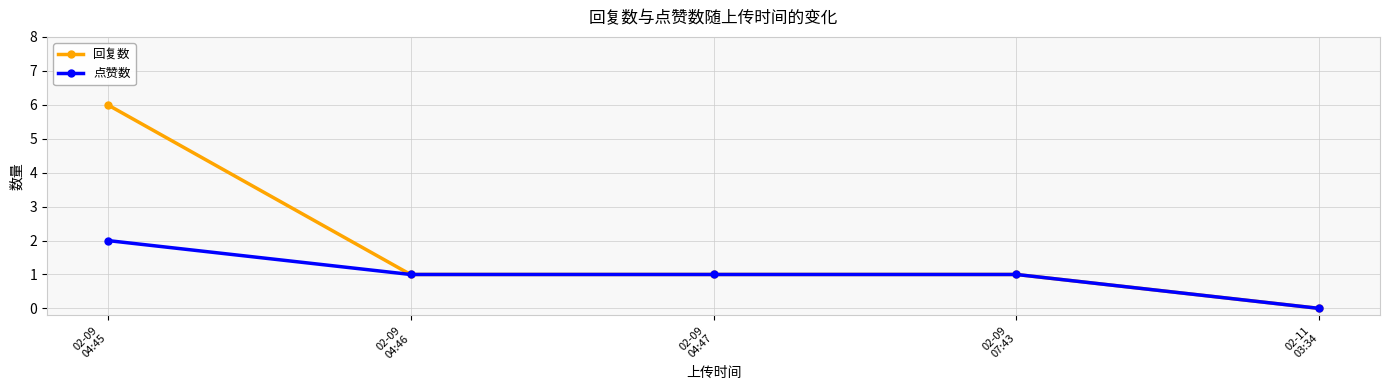

Which series has the largest range (max minus min)?

回复数